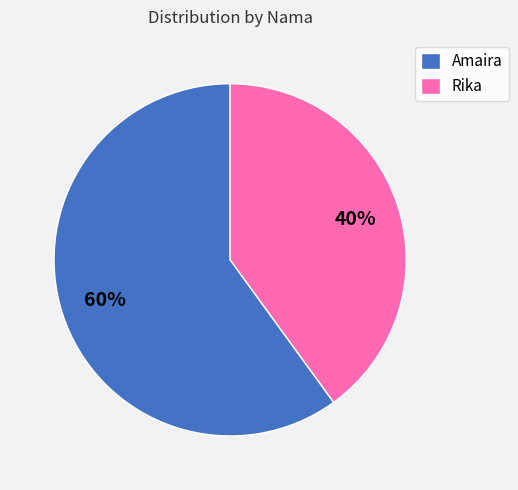

How many segments does this pie chart have?

2